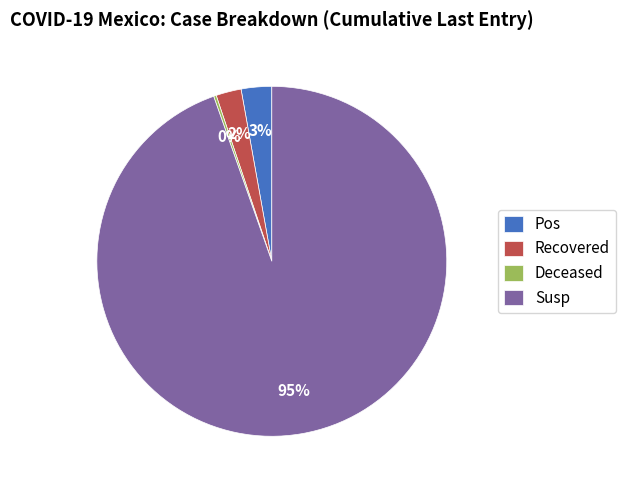

Combined, do Pos and Susp account for over 50%?

Yes